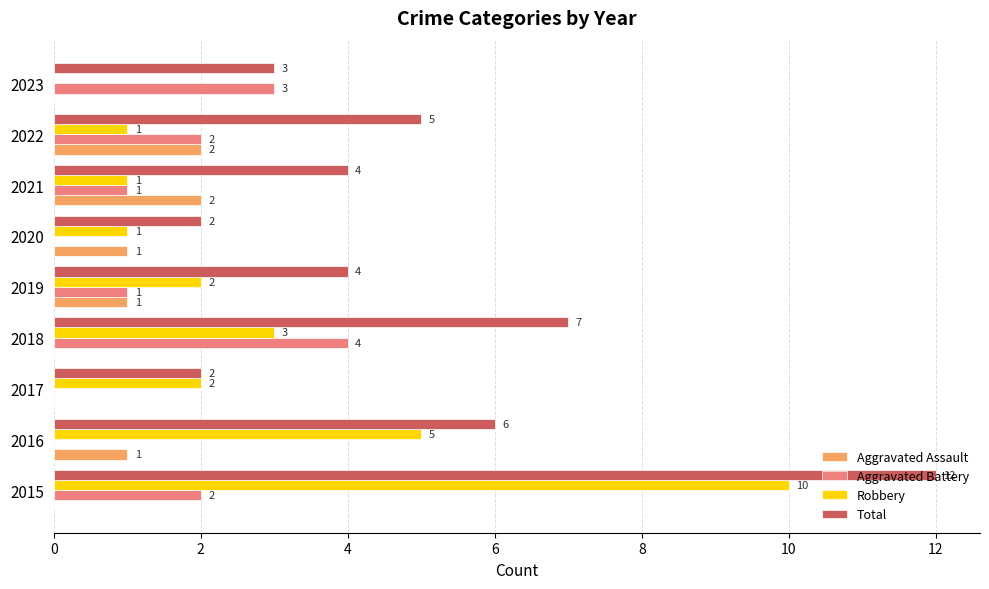

Is the value of Aggravated Assault at 2023 greater than the value of Robbery at 2022?

No